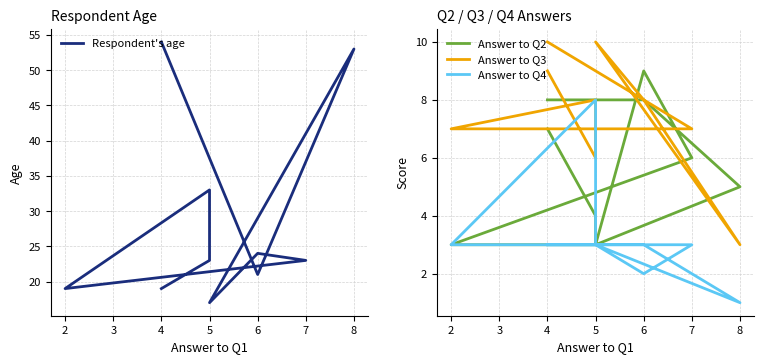

Does the chart display data point markers on the line(s)?

No